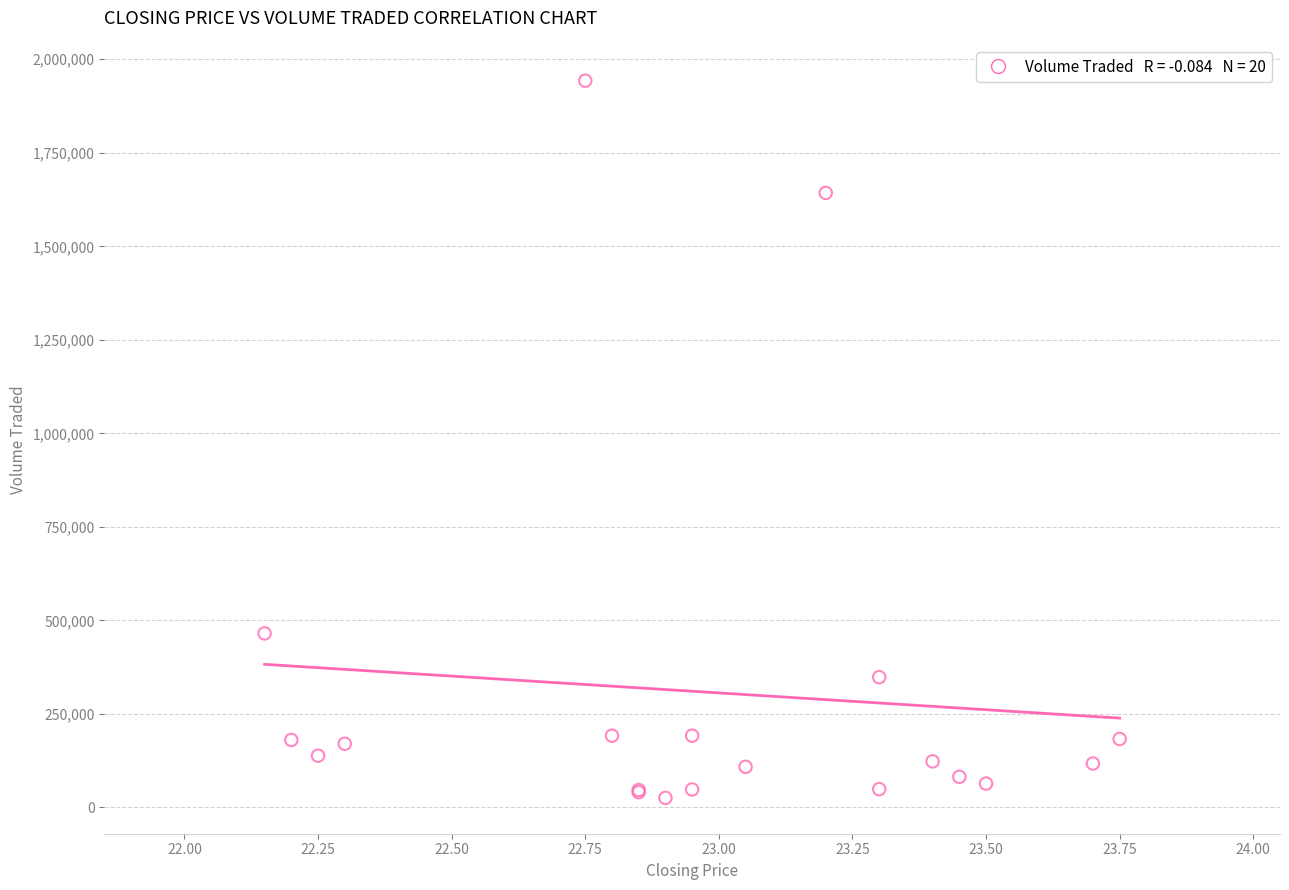

What Y value in the scatter plot is closest to 984200?

465300